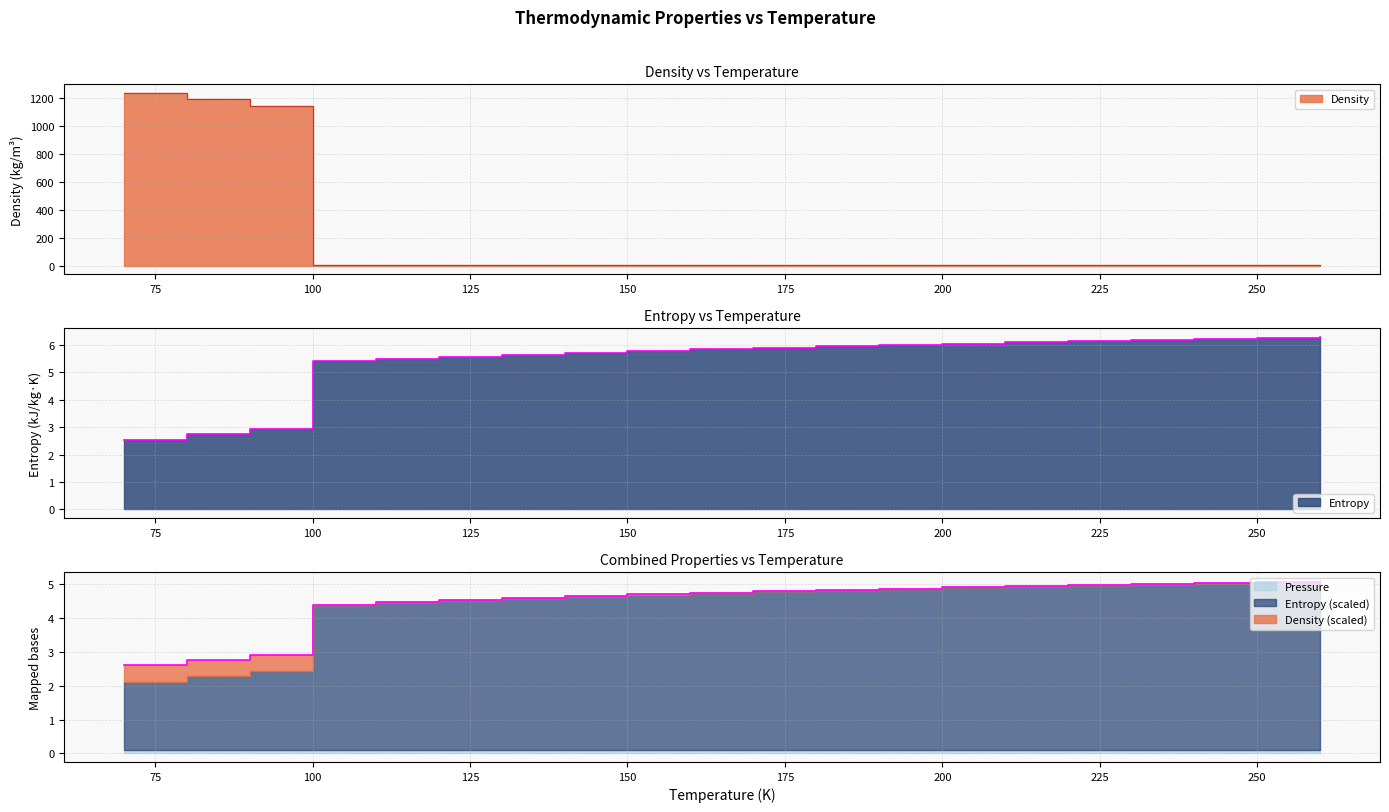

How many times do Density and Entropy cross each other?

1